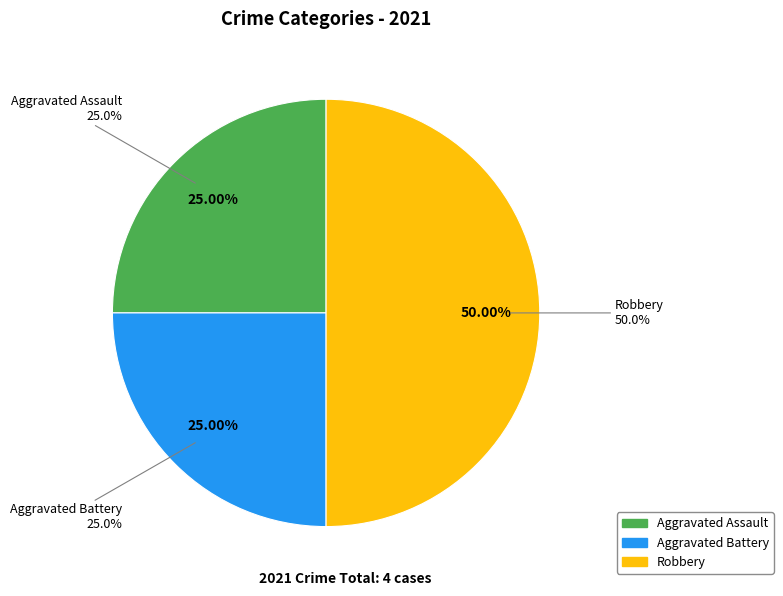

Combined, what portion of the pie is Aggravated Assault and Robbery?

75.0%